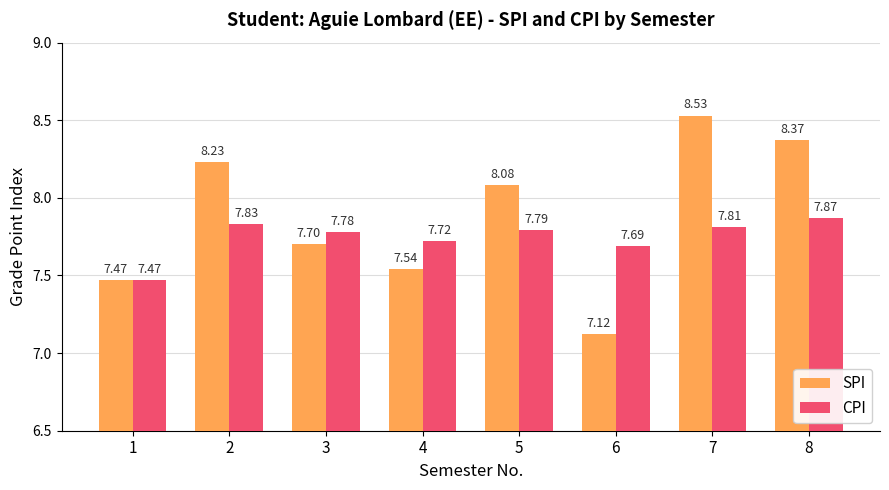

At how many categories does at least one series exceed 7?

8